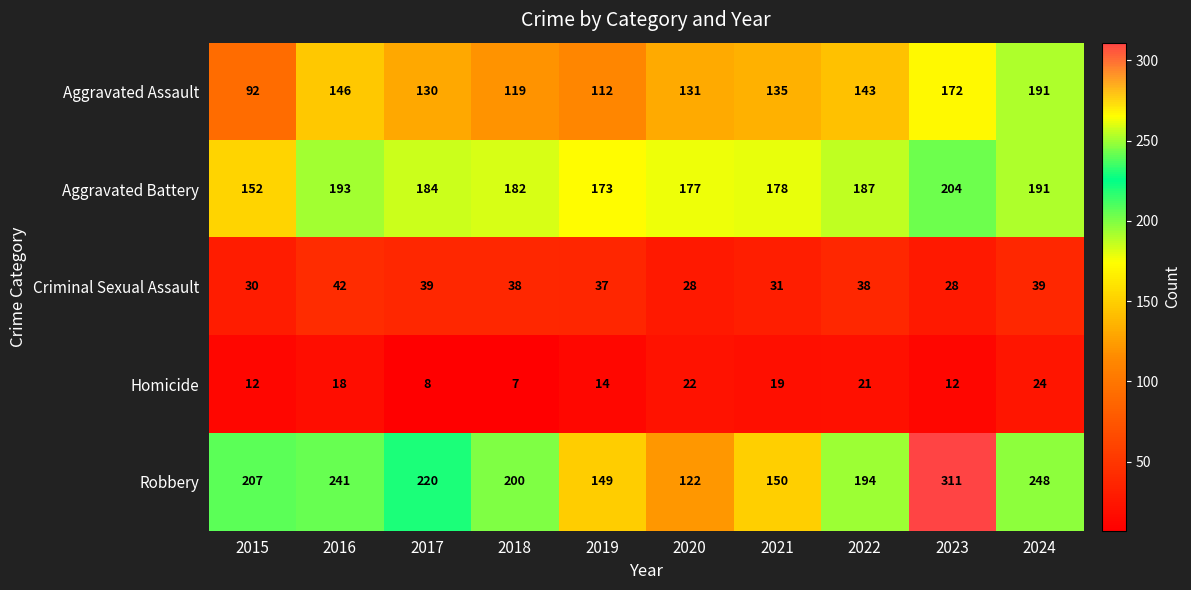

What is the difference between the maximum and minimum values in the Aggravated Assault series?

99